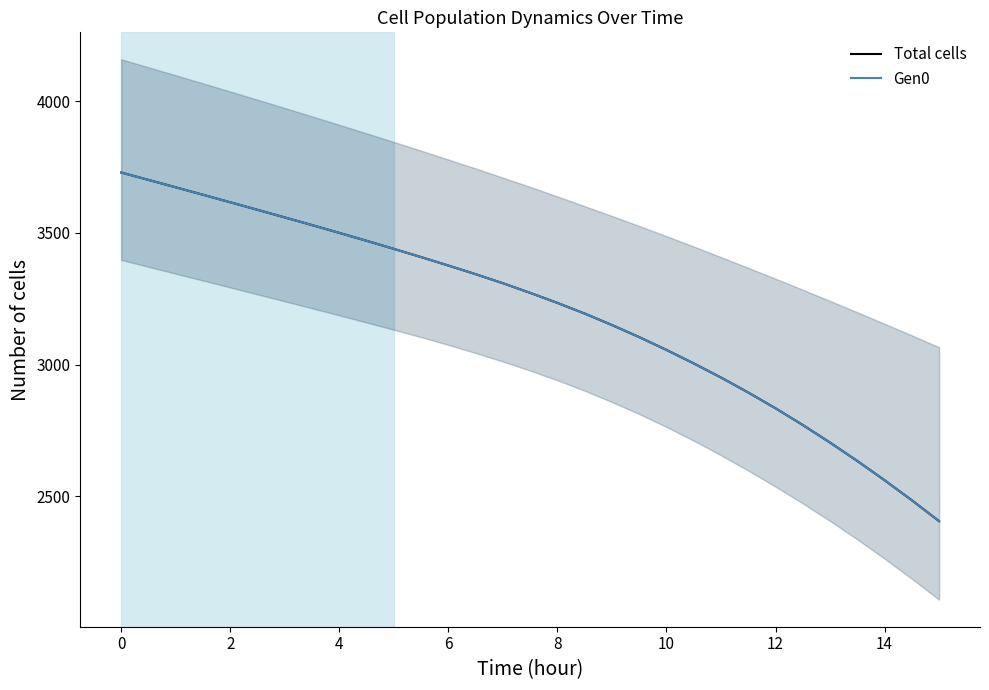

True or false: Total cells has a value of 1695.2 at 12.

False